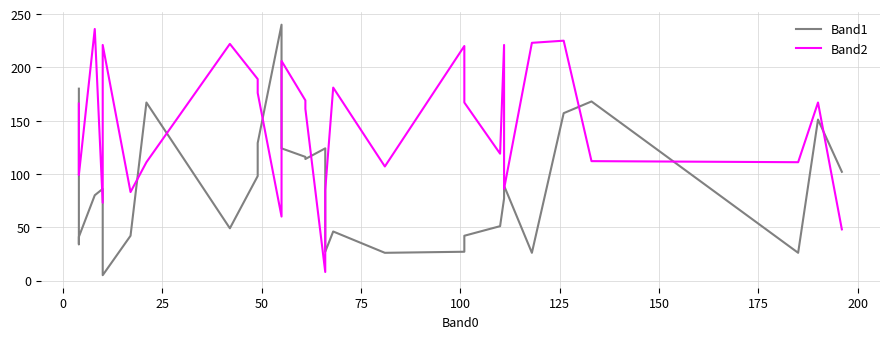

What is the difference between the maximum and second lowest values in the Band1 series?

214